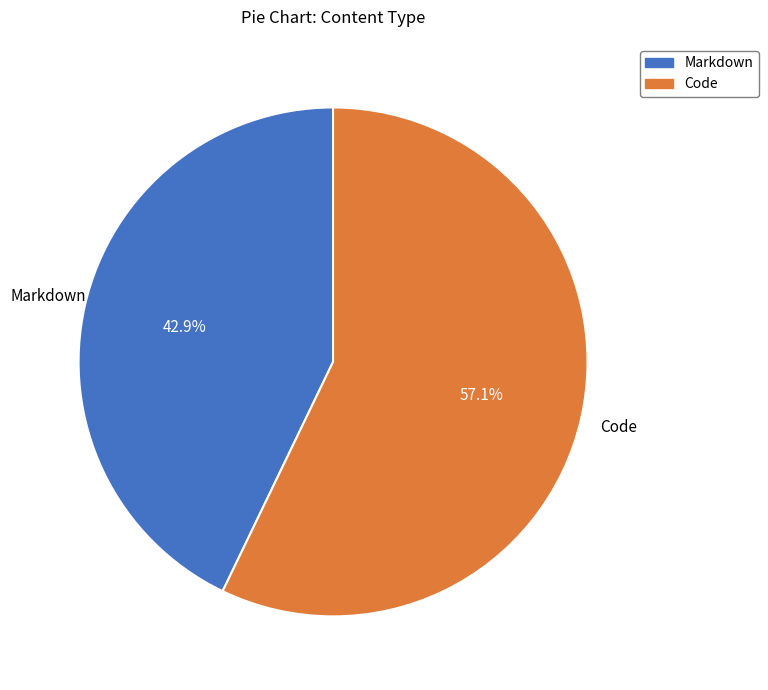

How many segments does this pie chart have?

2